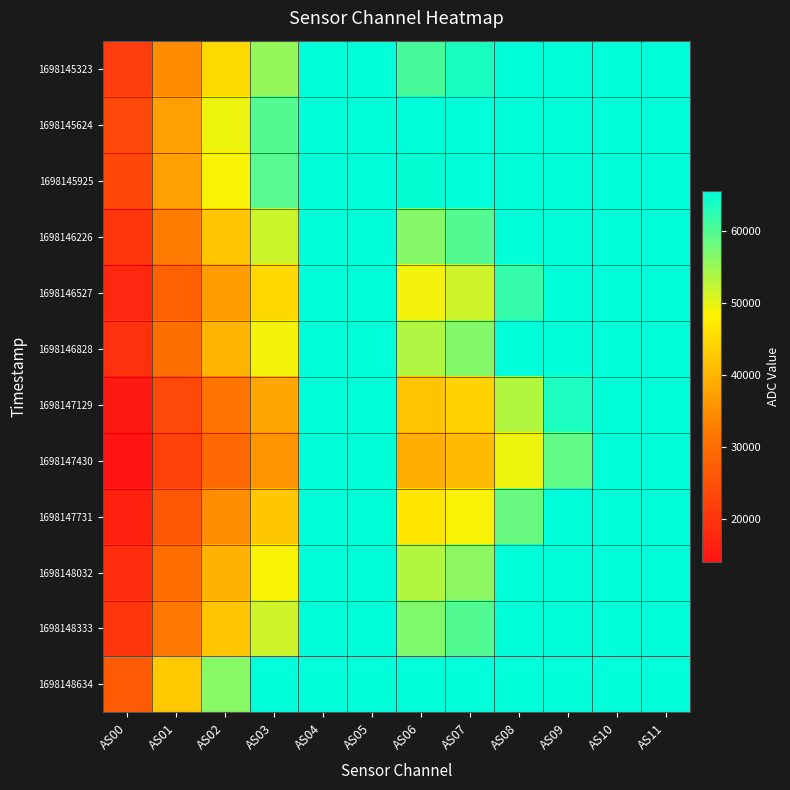

Count the number of categories in the chart.

12